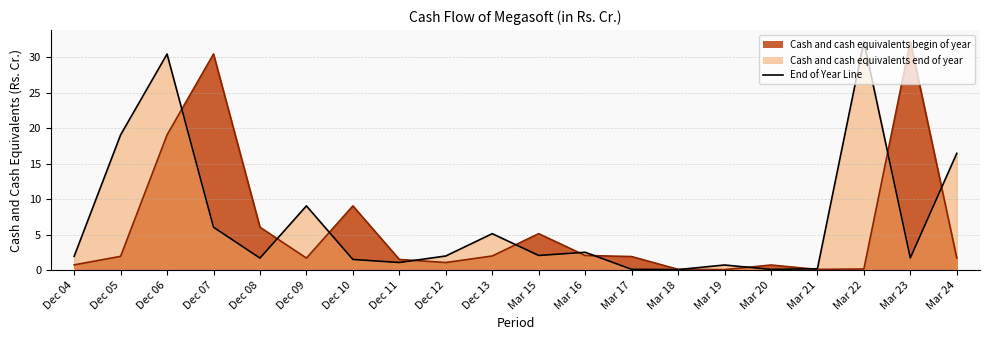

What is the label of the 10th point from the right?

Mar 15